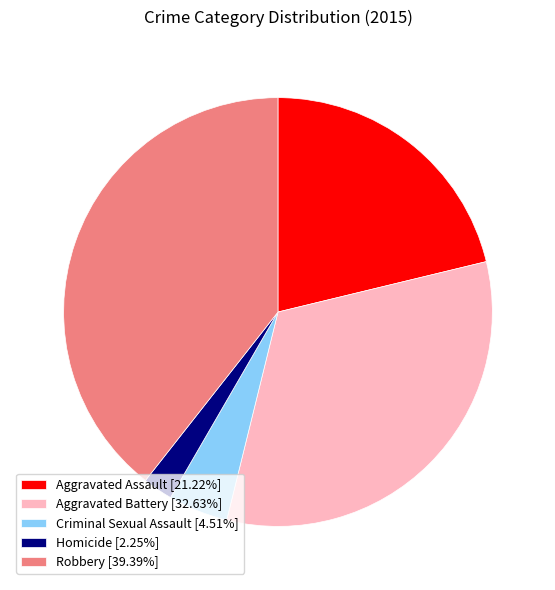

Rank the categories by value from lowest to highest.

Homicide, Criminal Sexual Assault, Aggravated Assault, Aggravated Battery, Robbery